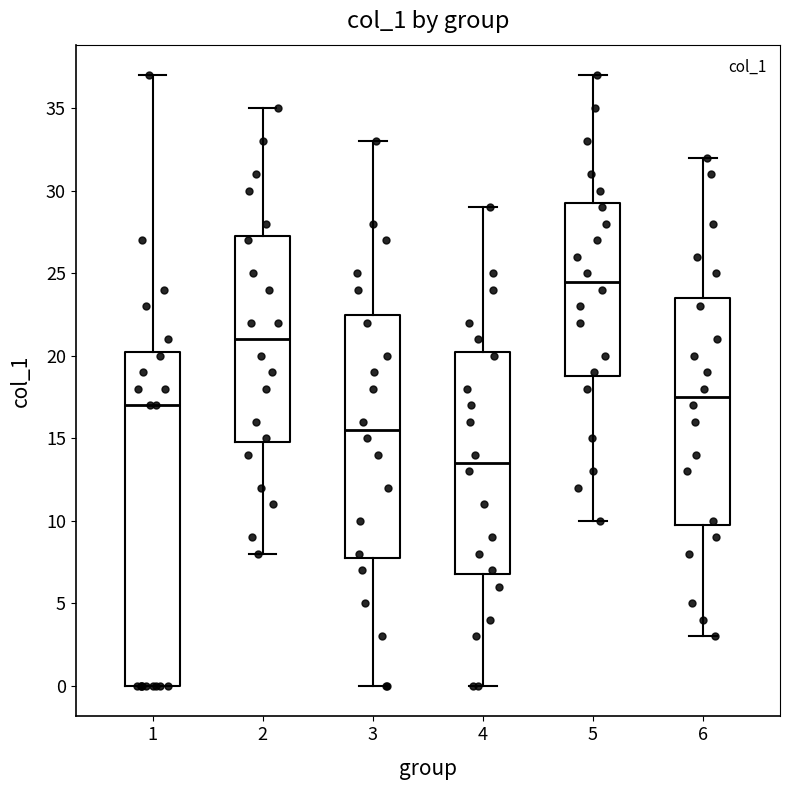

Where does the lower whisker of the box at x = 6 end on the y-axis? The values are not printed on the chart, so give them approximately, as read against the axis.

3.0